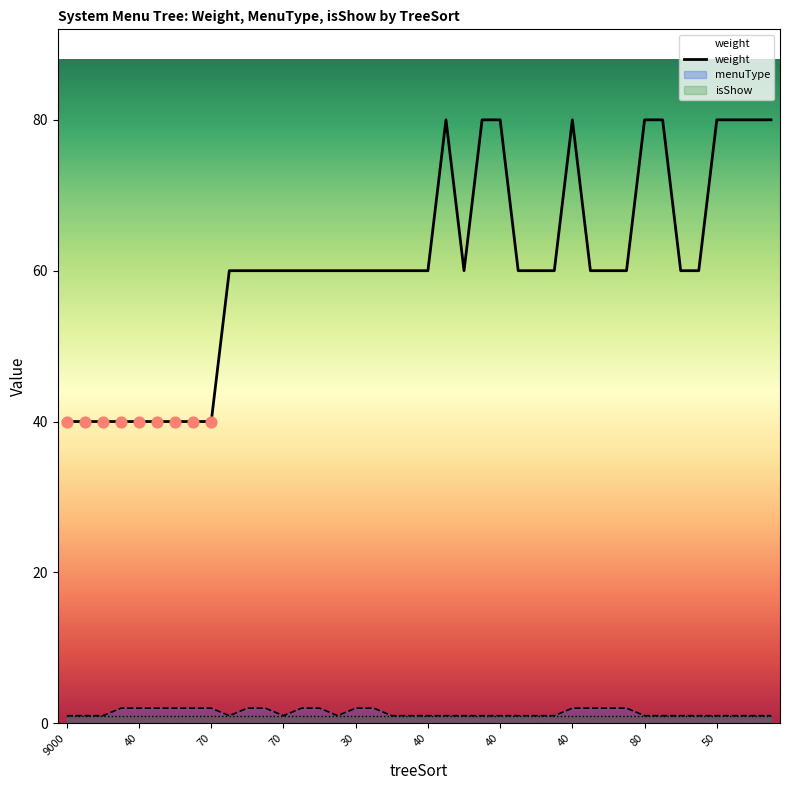

What is the ratio of the value at 16 to the value at 39?

0.8